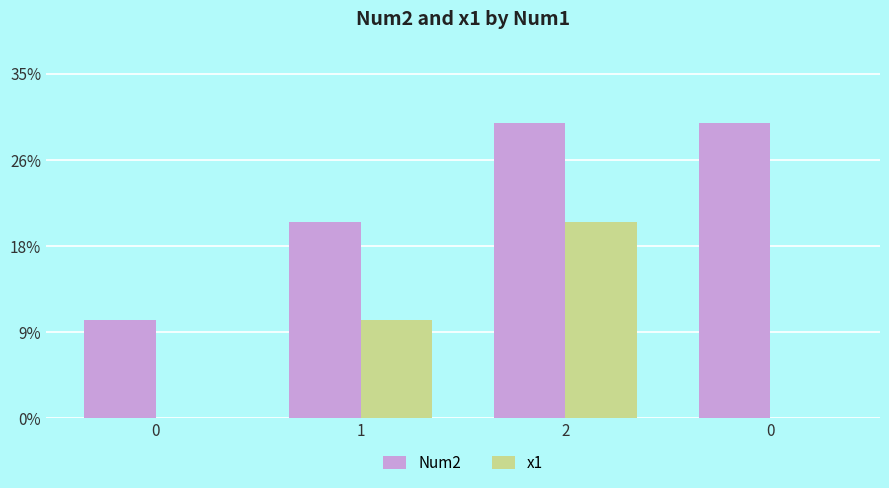

Reading right to left, list all the values displayed in this chart.

Num2: 0=3	2=3	1=2	0=1
x1: 0=0	2=2	1=1	0=0